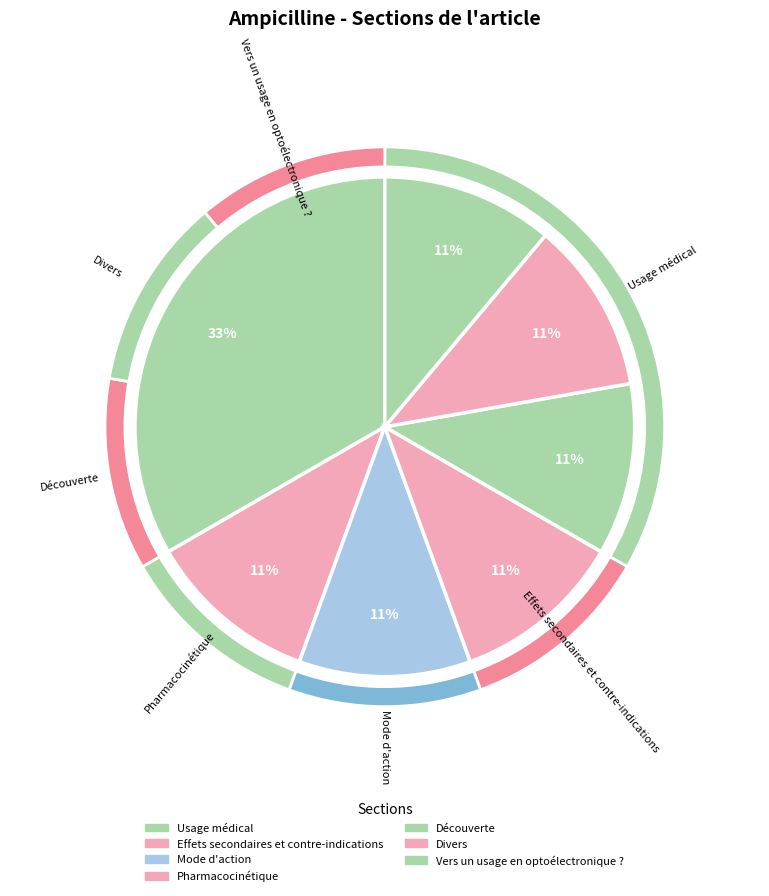

Is there a majority slice in this chart?

No